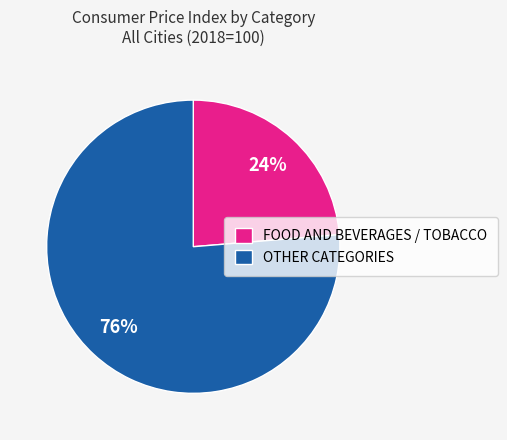

What is the smallest slice in the pie chart?

FOOD AND BEVERAGES / TOBACCO